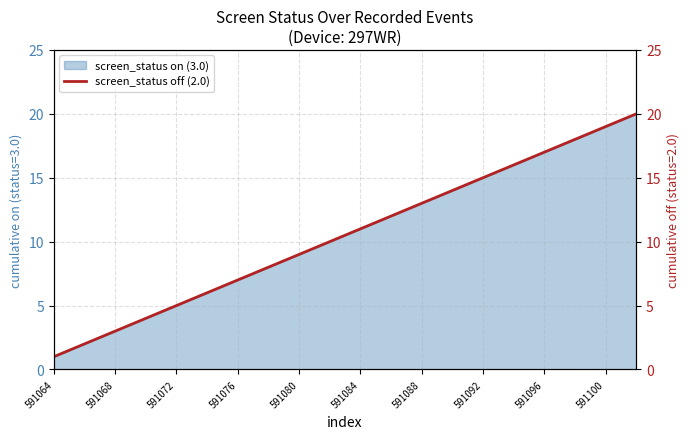

What is the smallest value displayed?

1